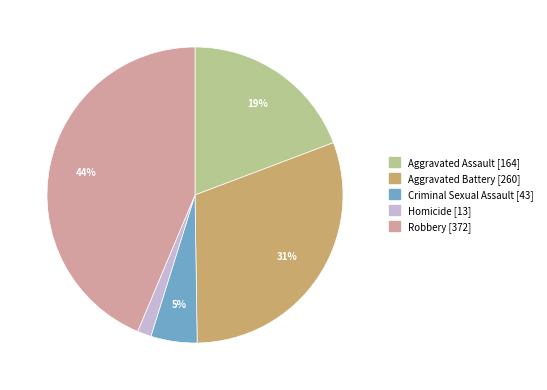

Is there a majority slice in this chart?

No